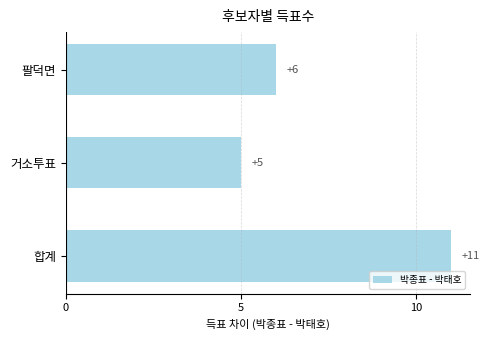

Which has a higher value, 팔덕면 or 거소투표?

팔덕면